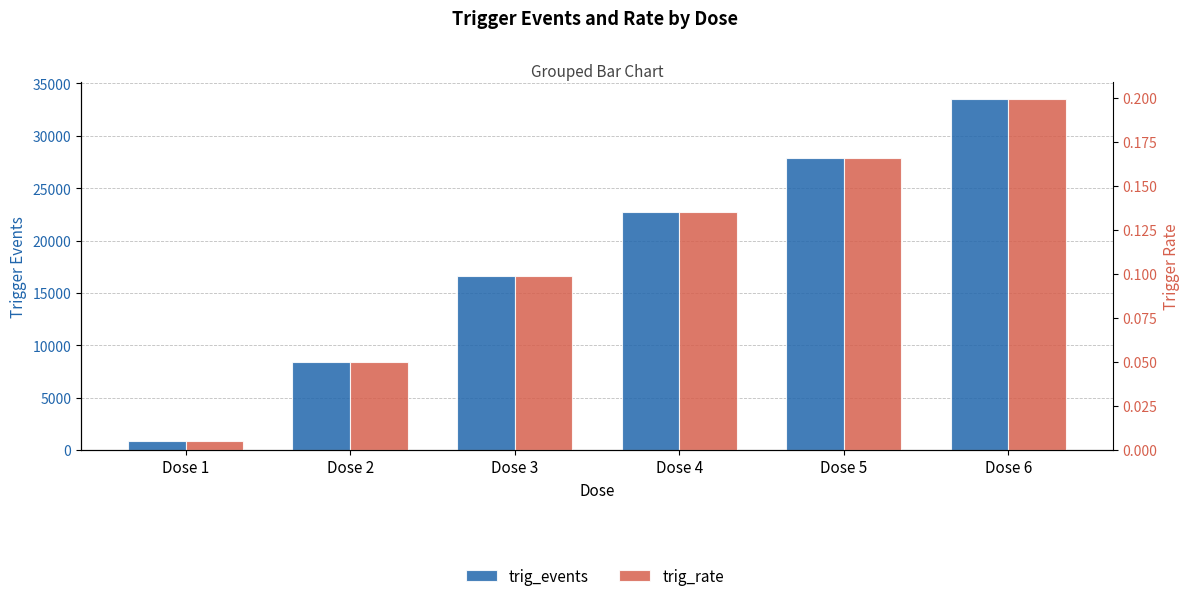

True or false: trig_rate has a value of 0.1 at Dose 3.

True